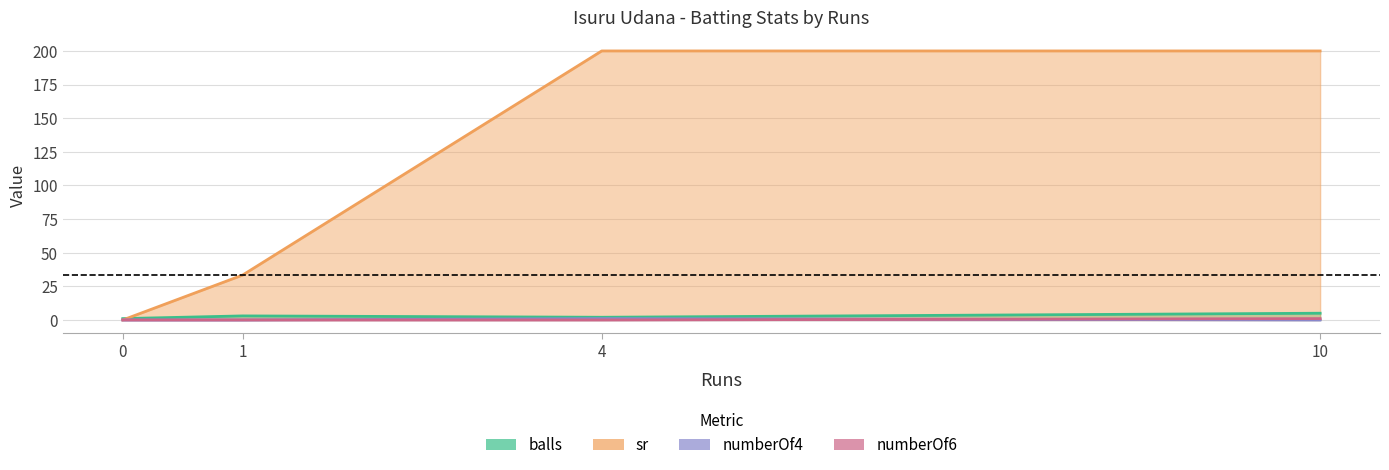

The value of numberOf4 at 0 is 0.6. True or false?

False